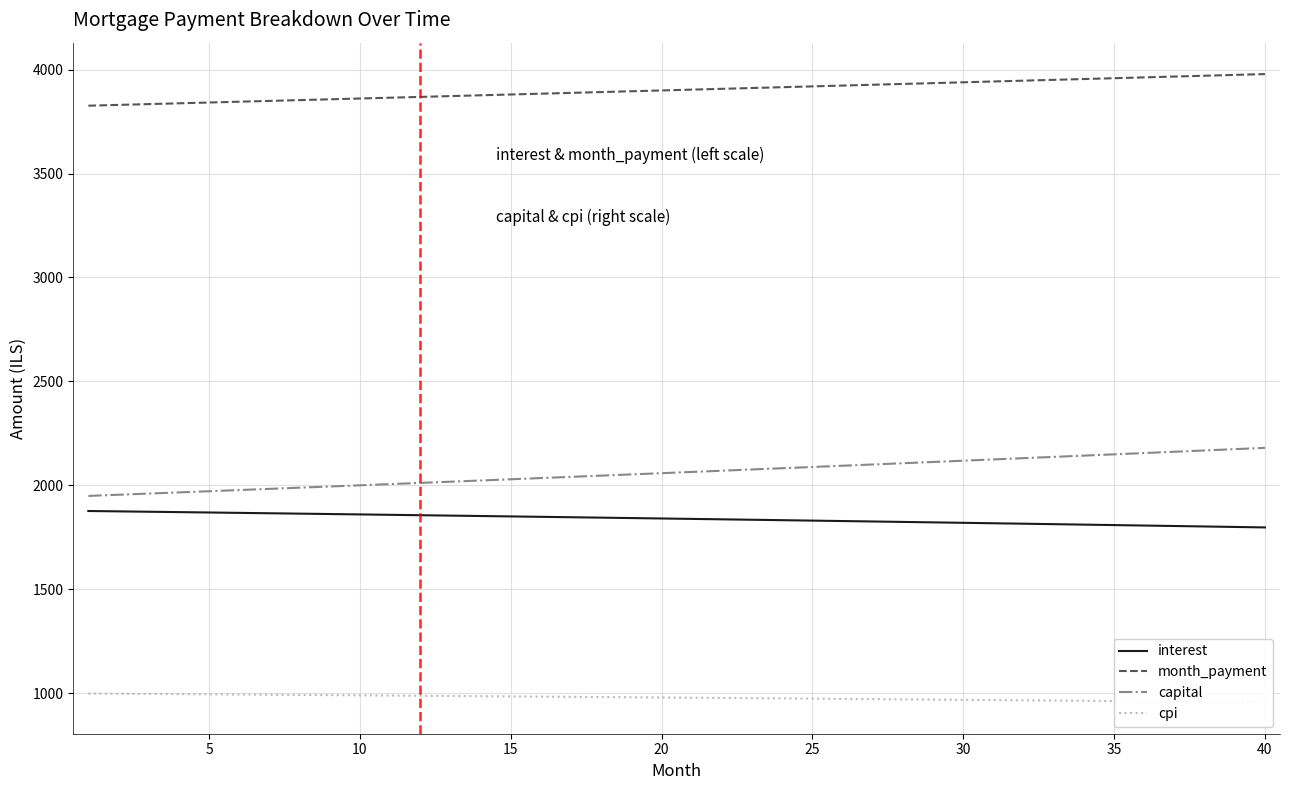

True or false: interest and month_payment intersect in this chart.

False